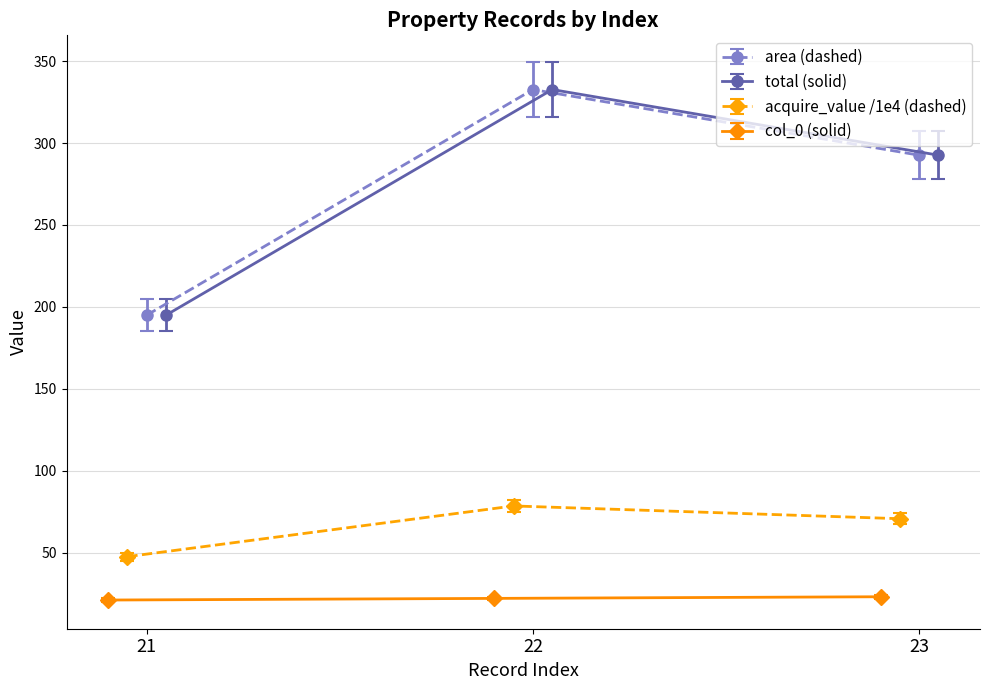

How many data points in col_0 are less than 22?

1